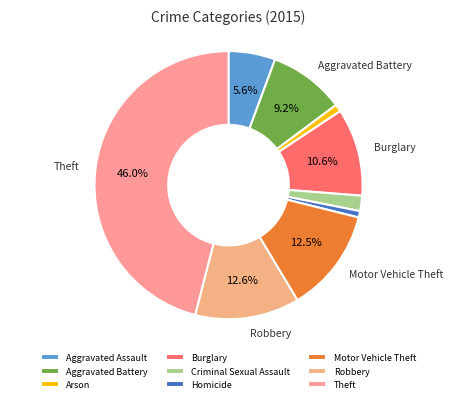

The Arson slice represents 1% of the pie. True or false?

True